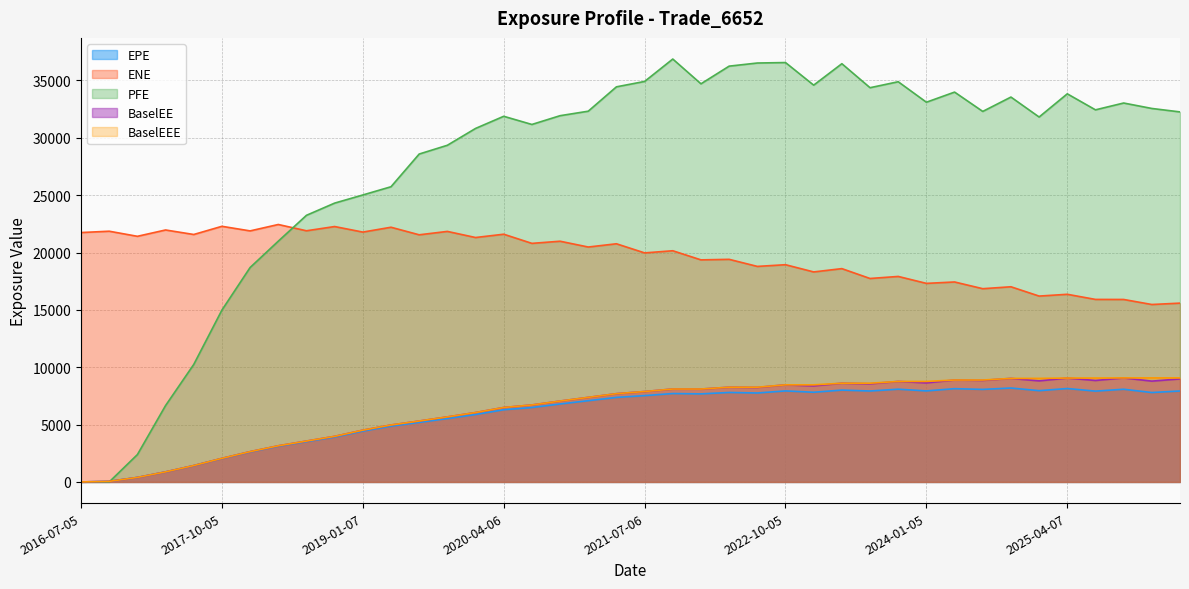

Is the value of BaselEEE at 2022-01-05 greater than the value of BaselEE at 2017-04-05?

Yes